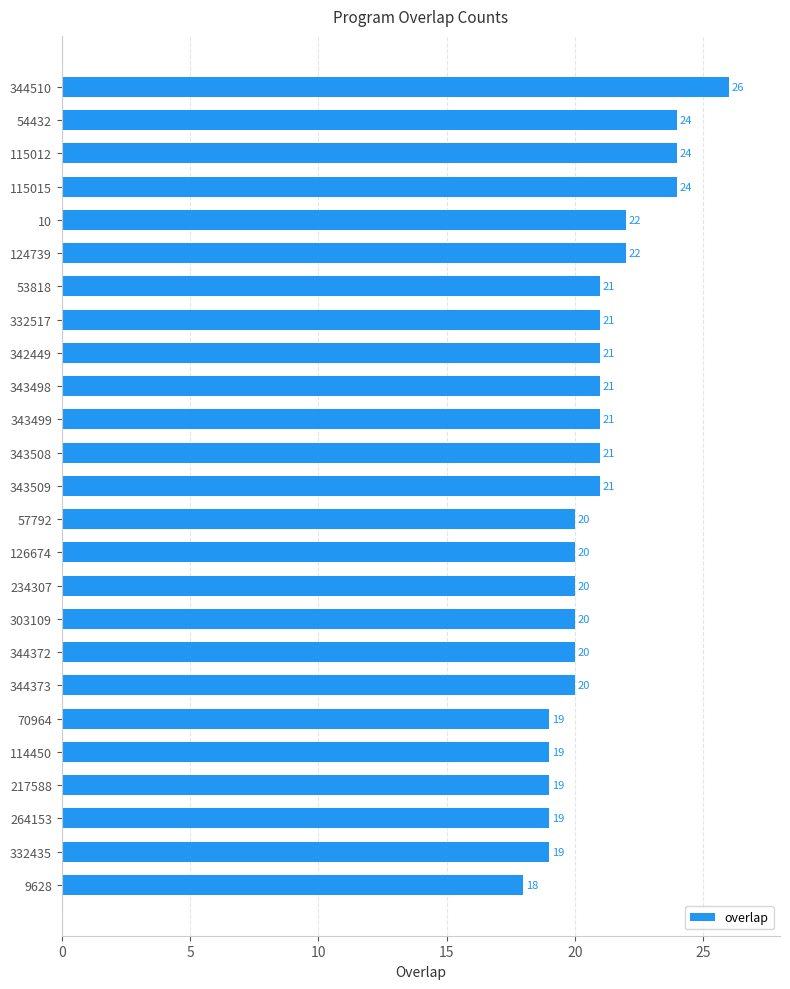

Count the values in the range 20 to 21.

13